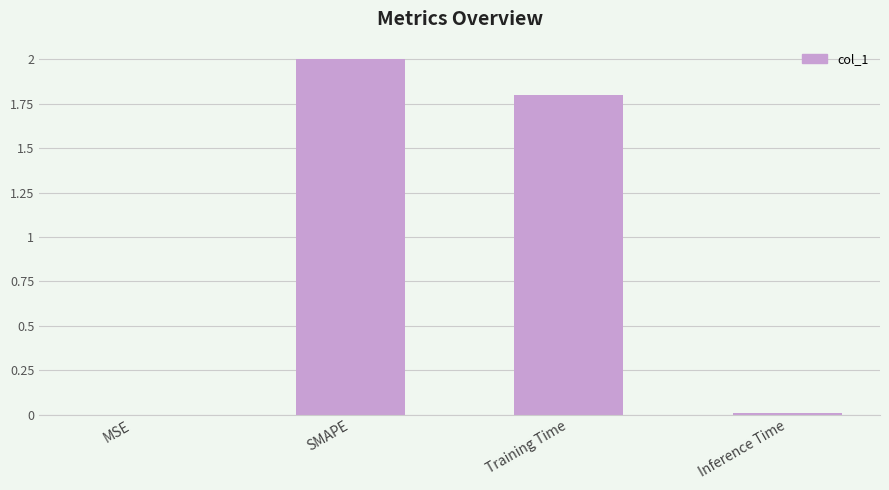

Between Training Time and Inference Time, which is larger?

Training Time